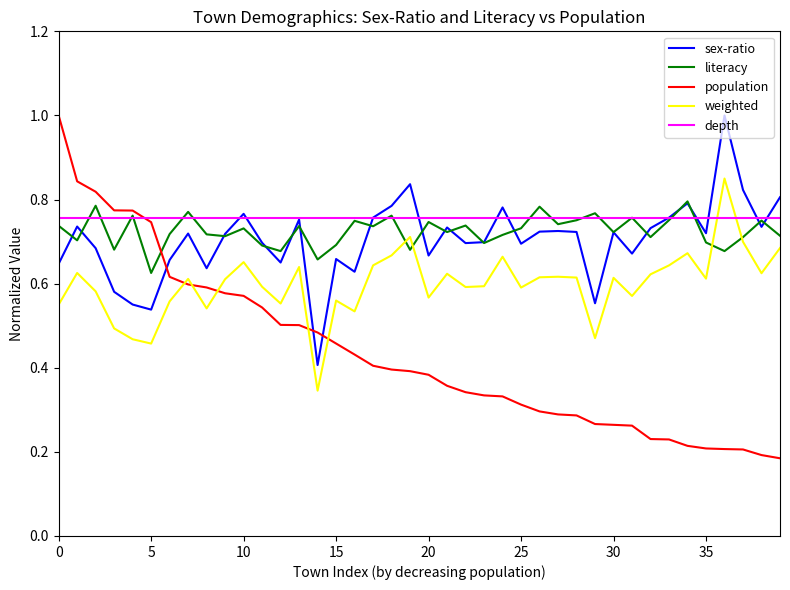

What is the maximum value for sex-ratio?

1.0